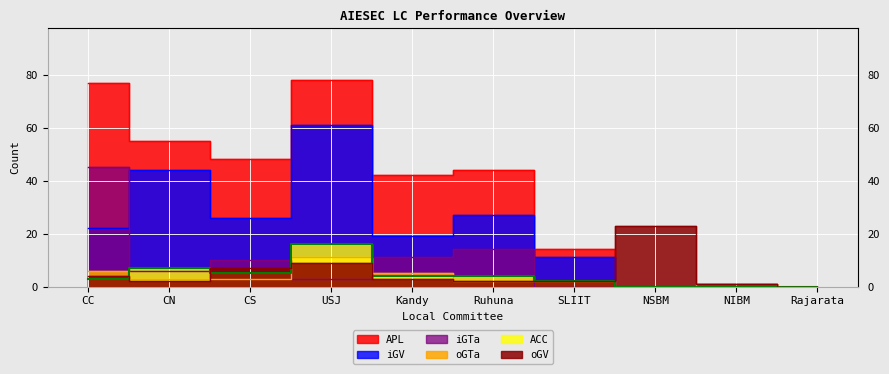

Where does the APL series first go above 44?

CC